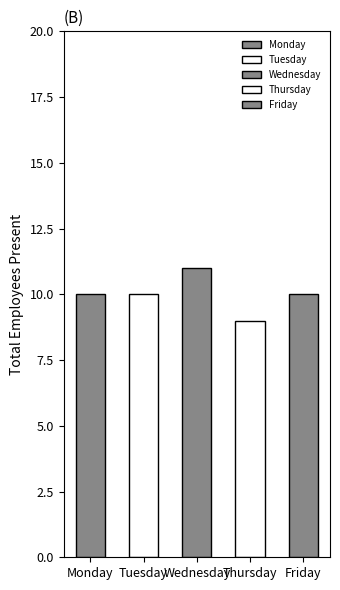

Are the bars grouped side by side (vs. stacked)?

Yes